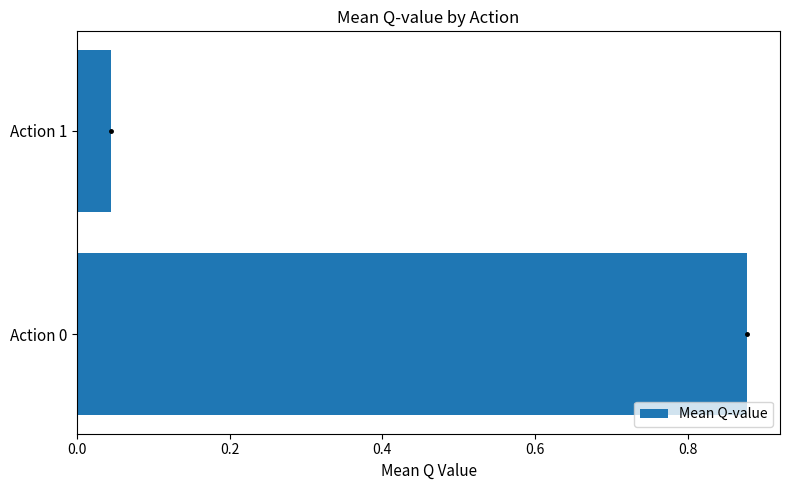

What is the change in value from Action 0 to Action 1?

-0.8